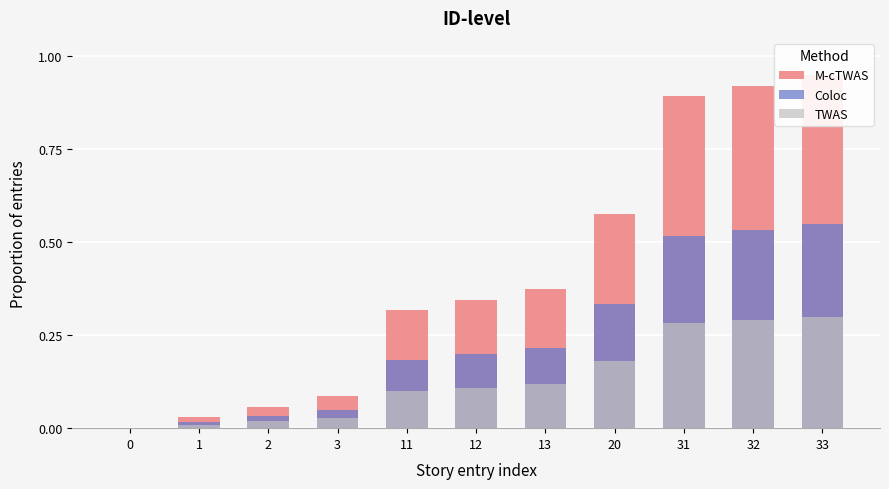

Which series has the widest spread of values?

M-cTWAS